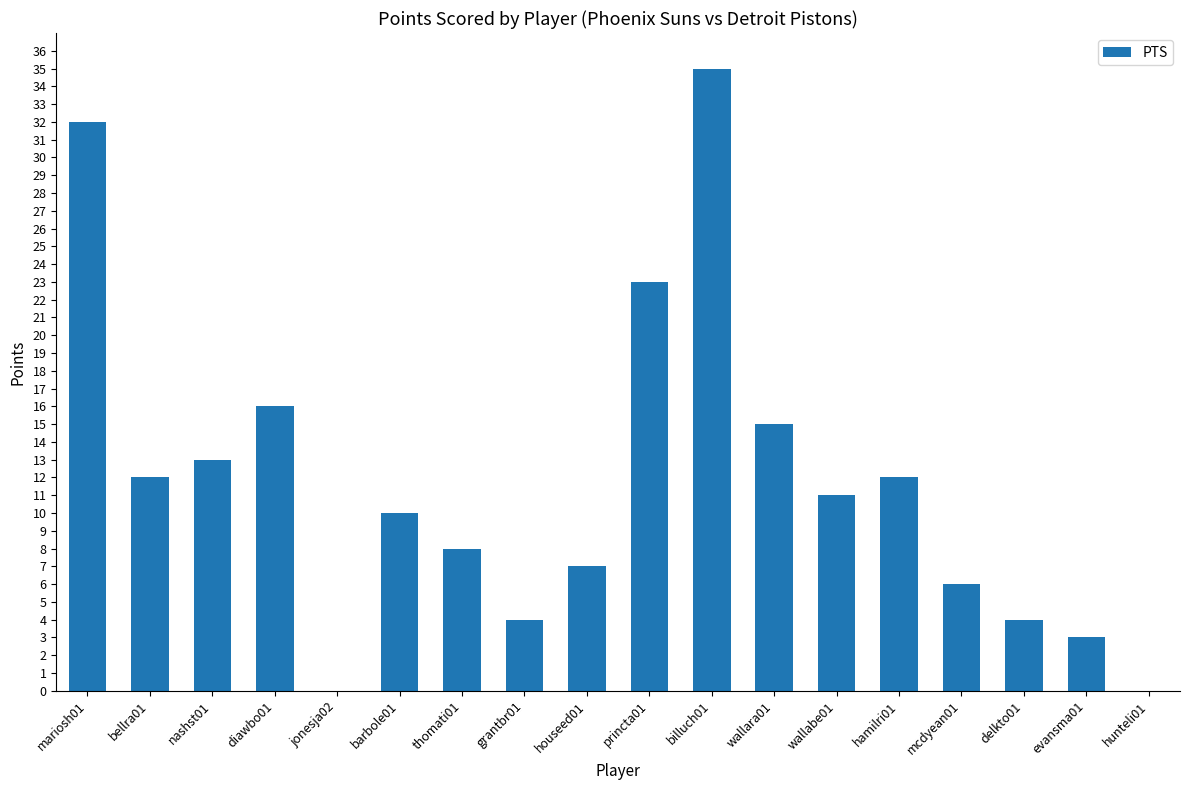

The value at houseed01 is 7. True or false?

True